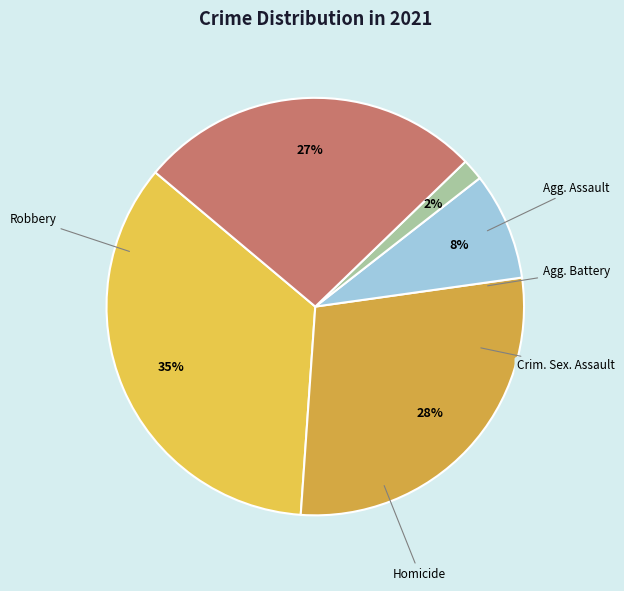

Is Homicide the majority of the pie?

No